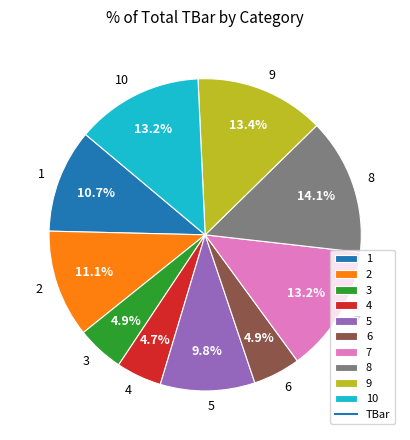

Does 10 represent more than half of the total?

No